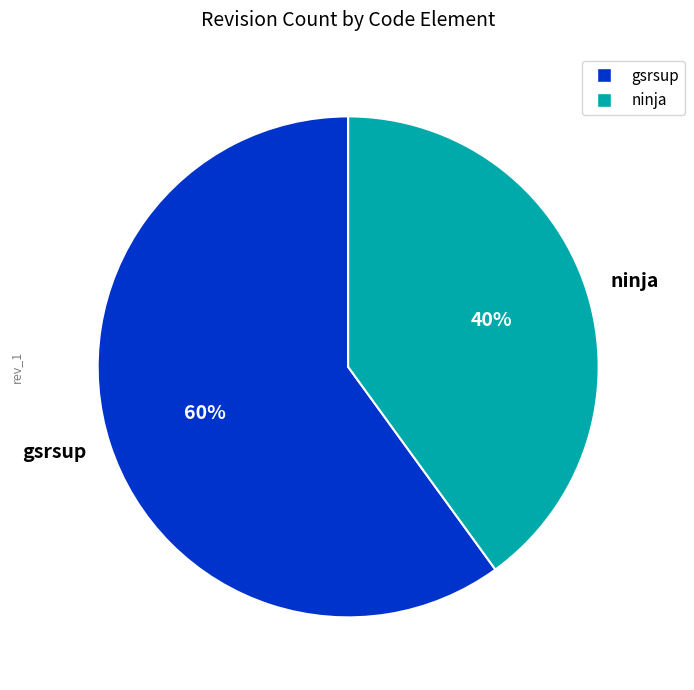

How many slices are in this pie chart?

2